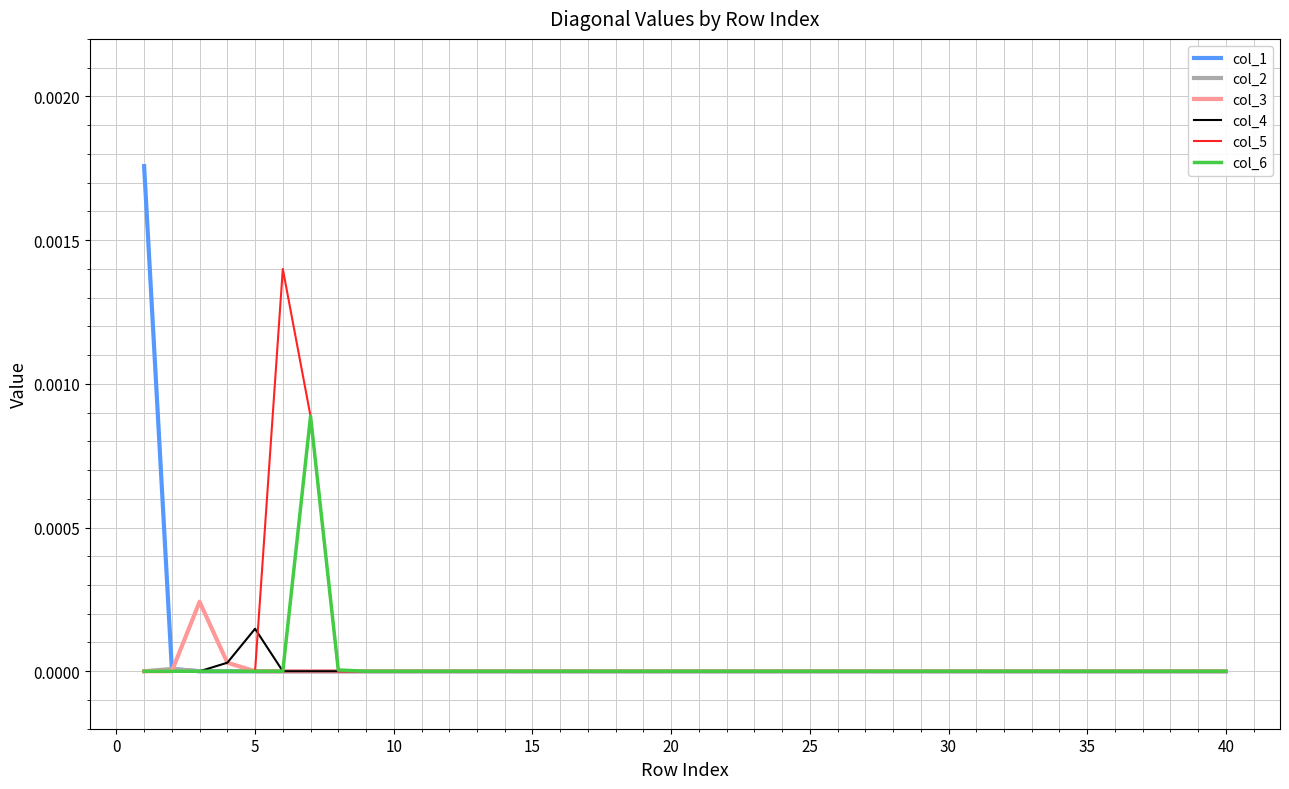

Which series has the largest range (max minus min)?

col_1